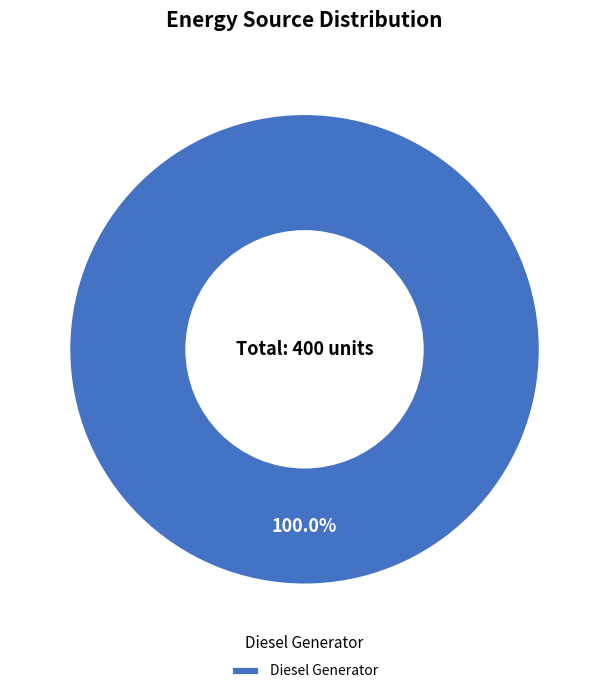

Which slice represents more than half of the pie?

Diesel Generator